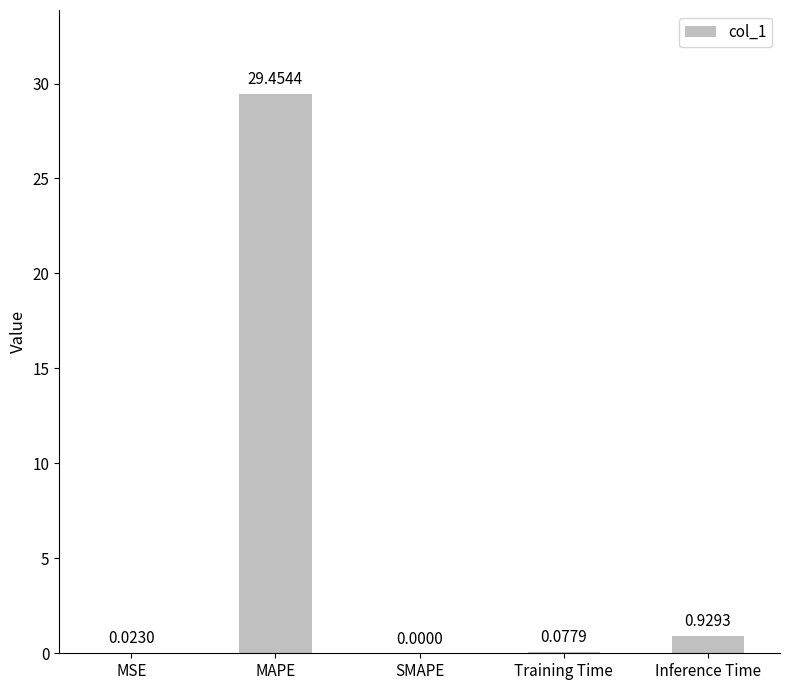

What is the sum of all values?

30.5